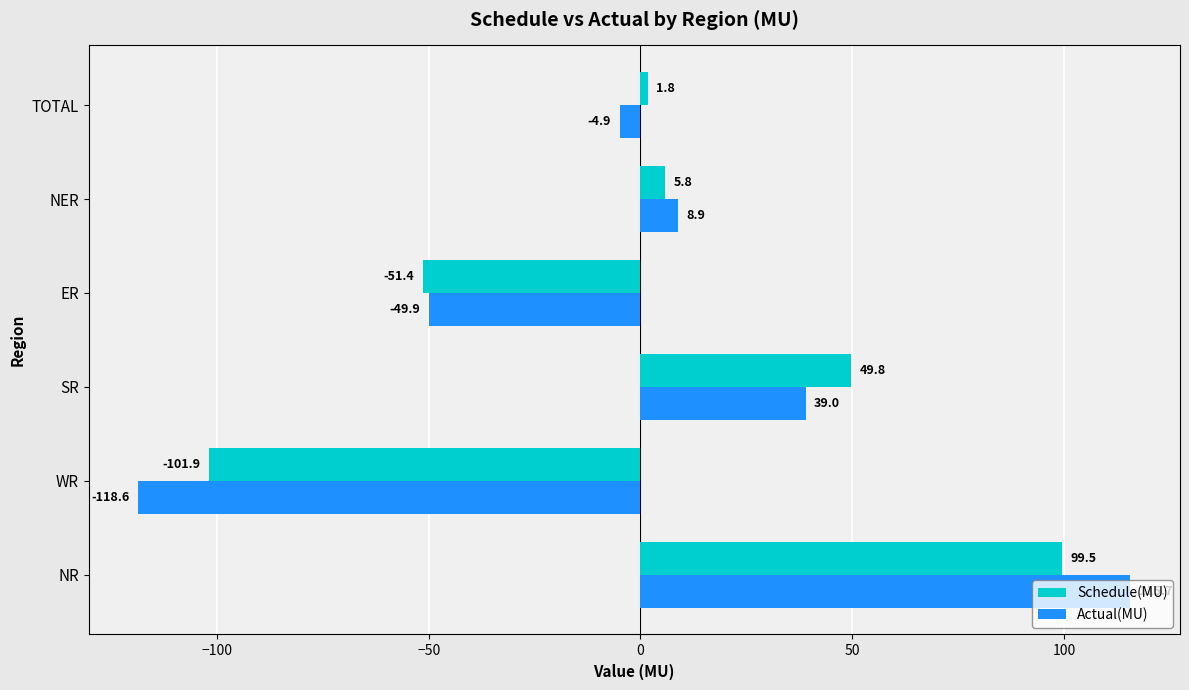

How many distinct data groups are displayed?

2